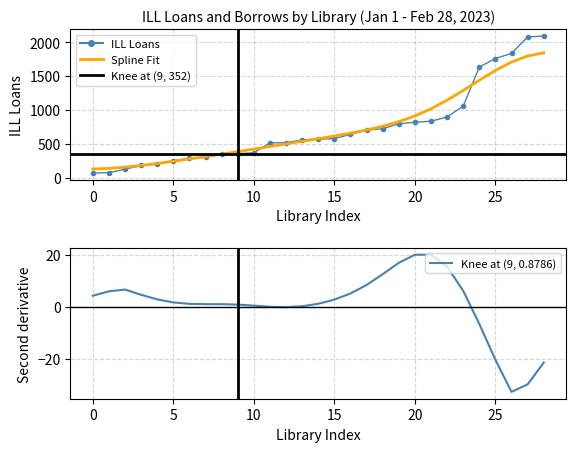

True or false: Spline Fit and Knee at (9, 0.8786) intersect in this chart.

False